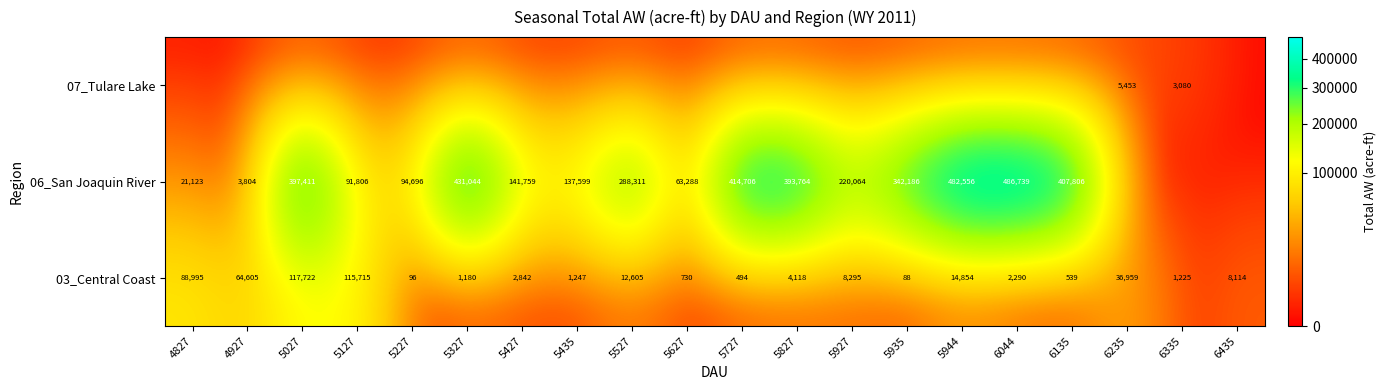

Where is 03_Central Coast nearest to the value 58905?

4927